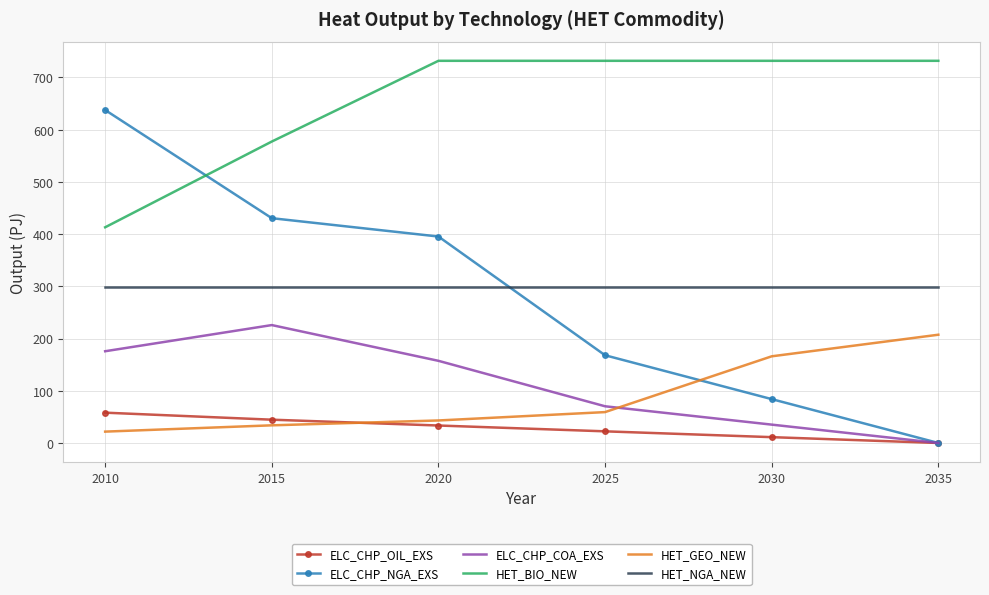

What is the spread (max minus min) of values at 2025?

709.6